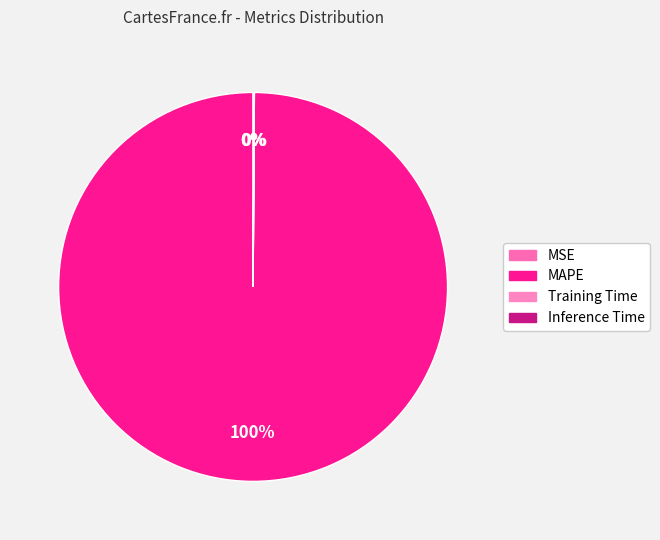

What is the largest slice in the pie chart?

MAPE